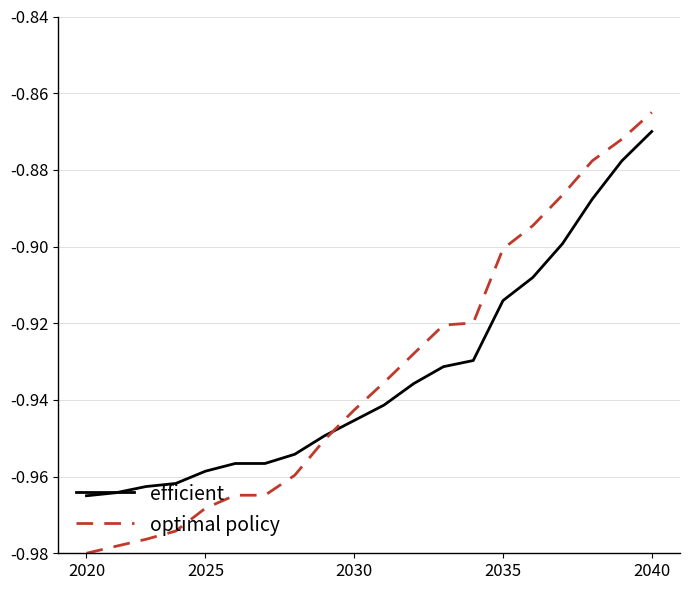

At 2035, list the series in order from largest to smallest.

optimal policy, efficient